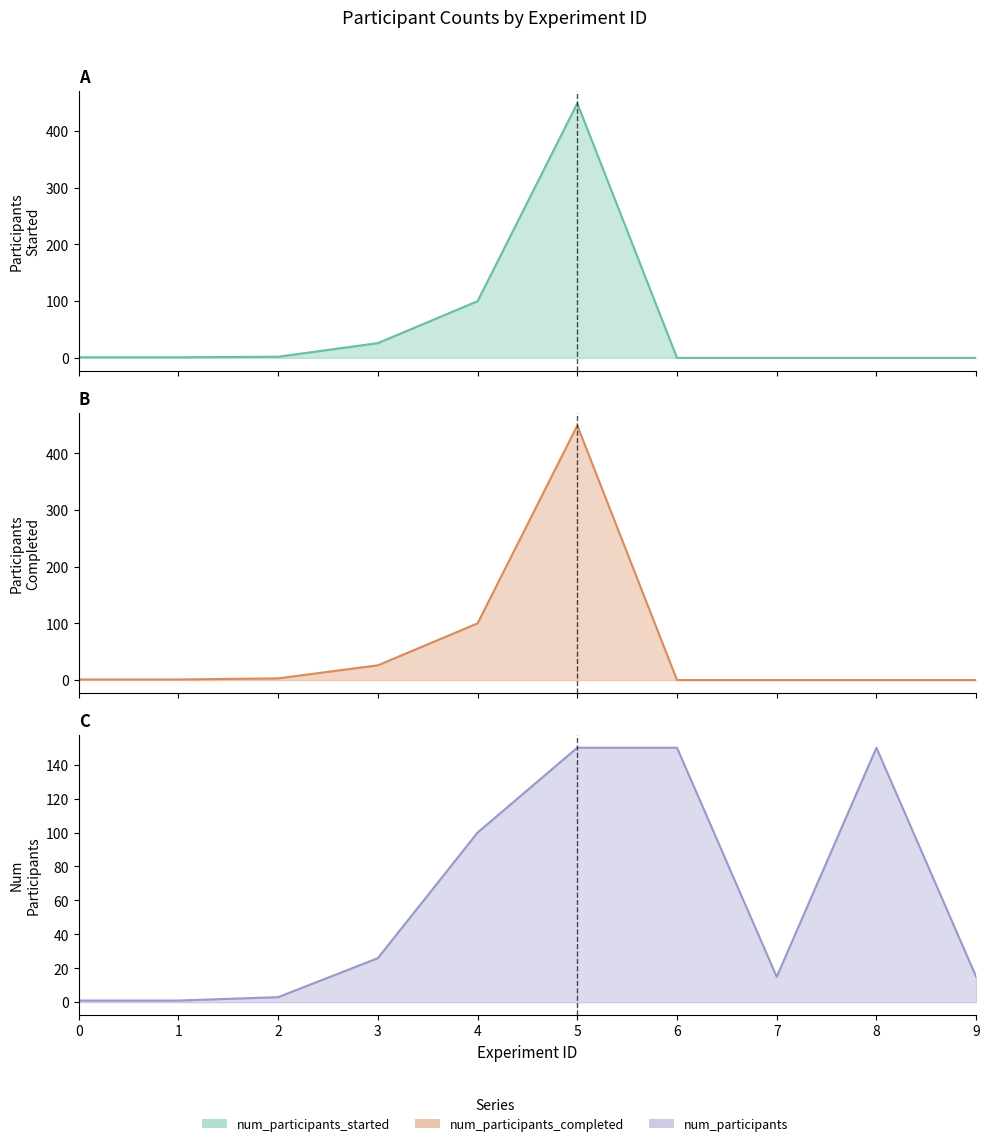

Rank the series at 6 from lowest to highest value.

num_participants_started, num_participants_completed, num_participants